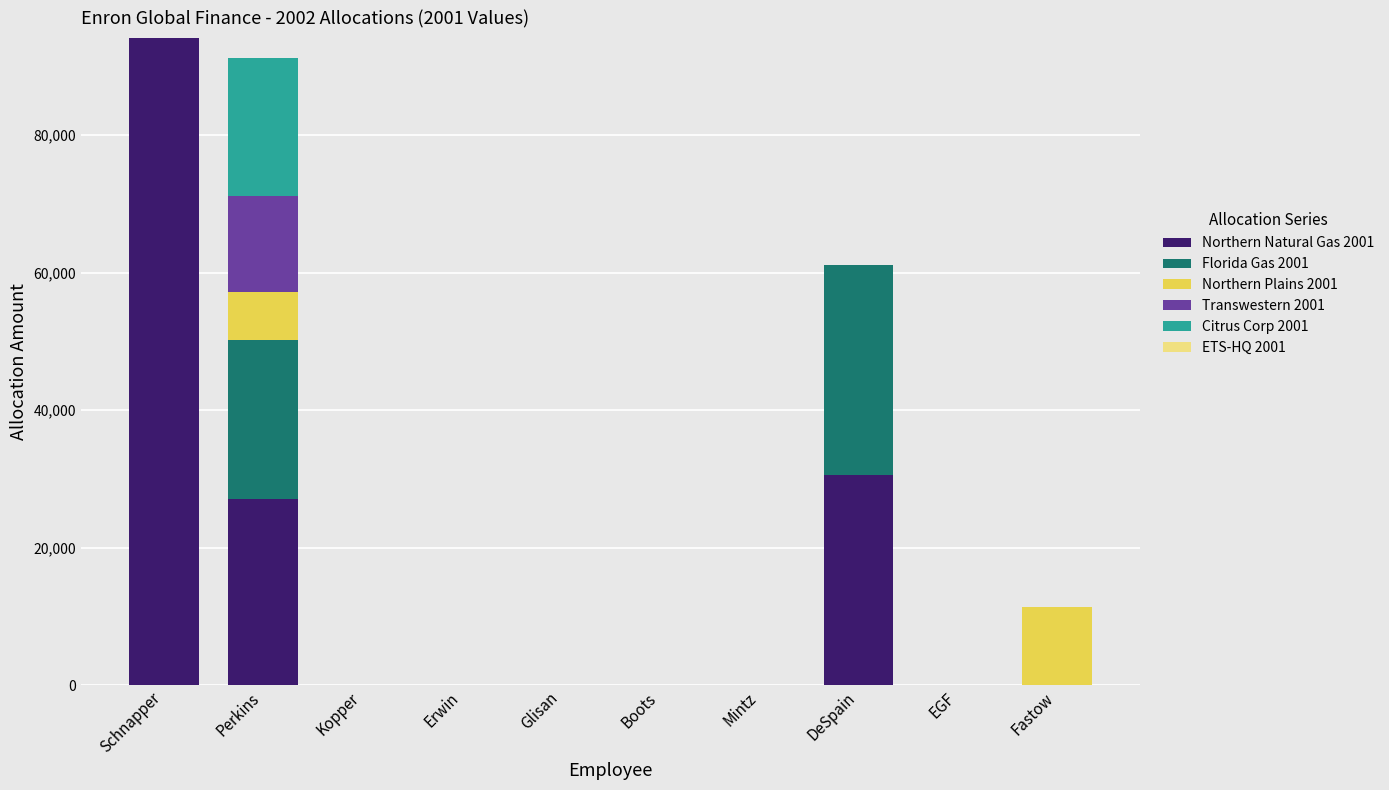

Which category has the highest value in the Northern Natural Gas 2001 series?

Schnapper